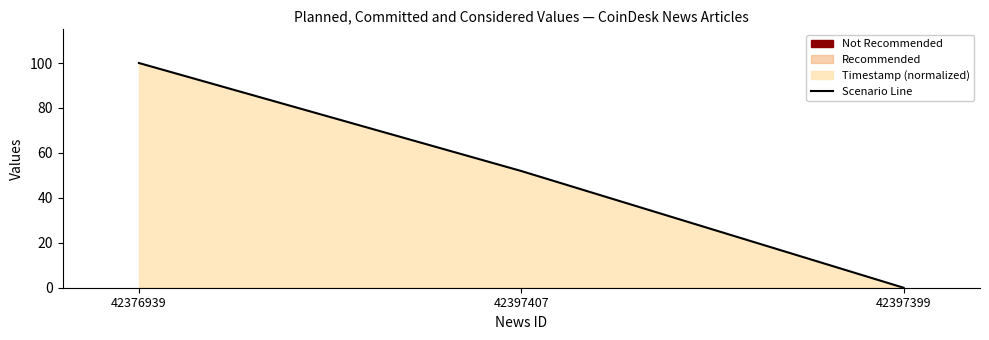

Reading right to left, what are all the values shown in this chart?

42397399=0.0	42397407=51.9	42376939=100.0